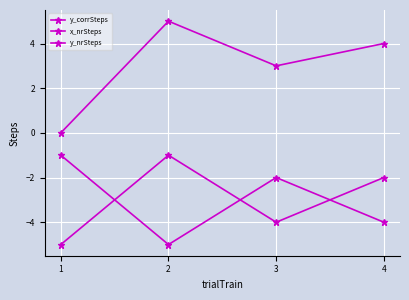

What is the total value across all series at 2?

-1